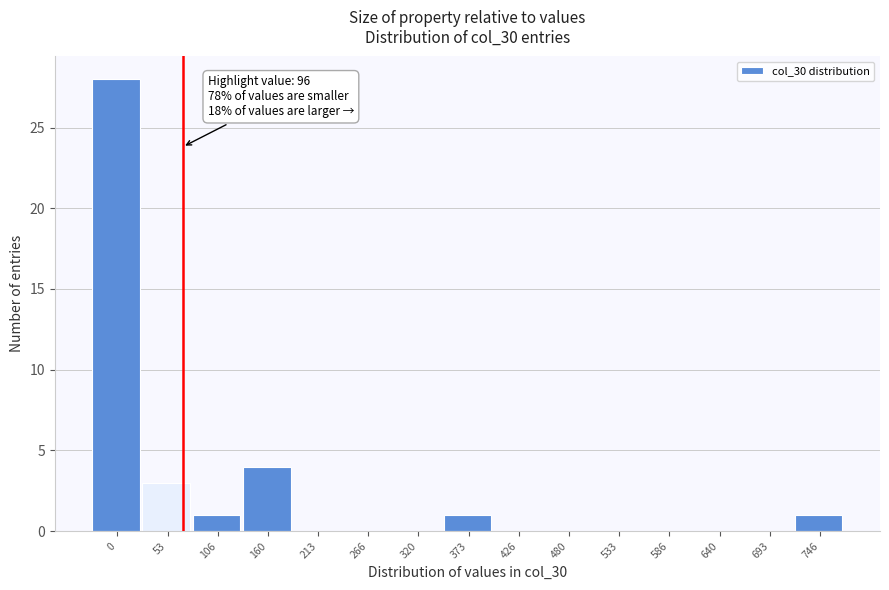

Reading right to left, what are all the values shown in this chart?

746=1	693=0	640=0	586=0	533=0	480=0	426=0	373=1	320=0	266=0	213=0	160=4	106=1	53=3	0=28